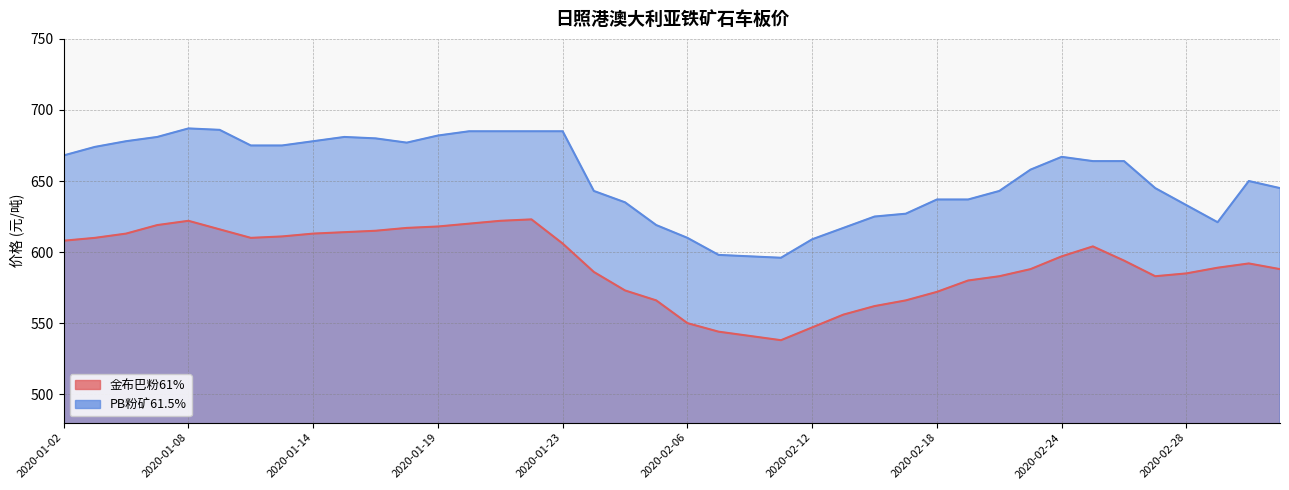

How many lines are shown in the chart?

2